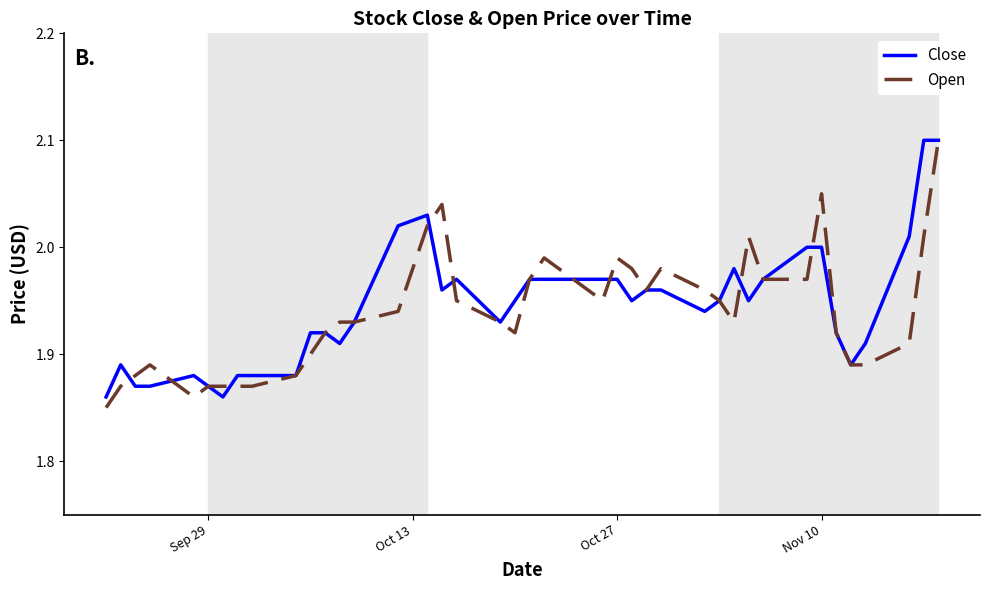

What are all the series names shown in the legend?

Close, Open